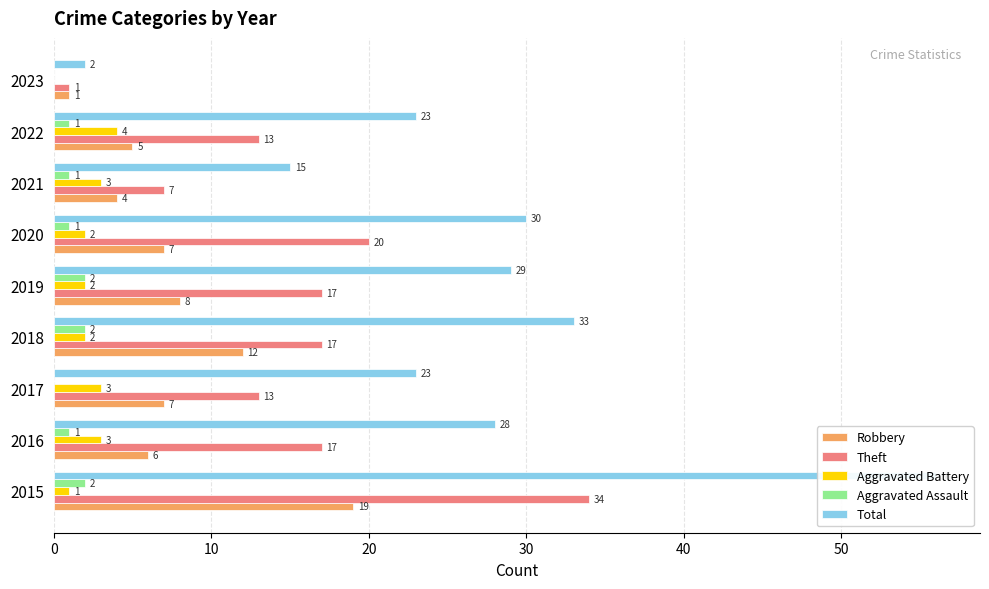

What is the sum of all Theft values?

139